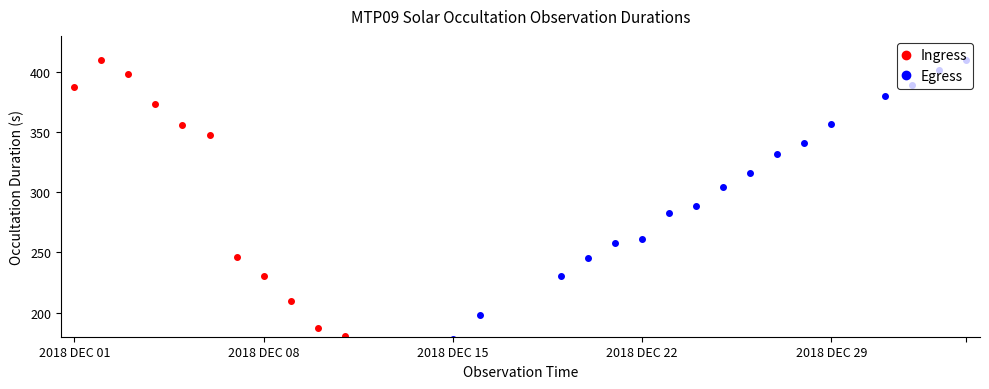

What is the greatest value displayed?

410.0